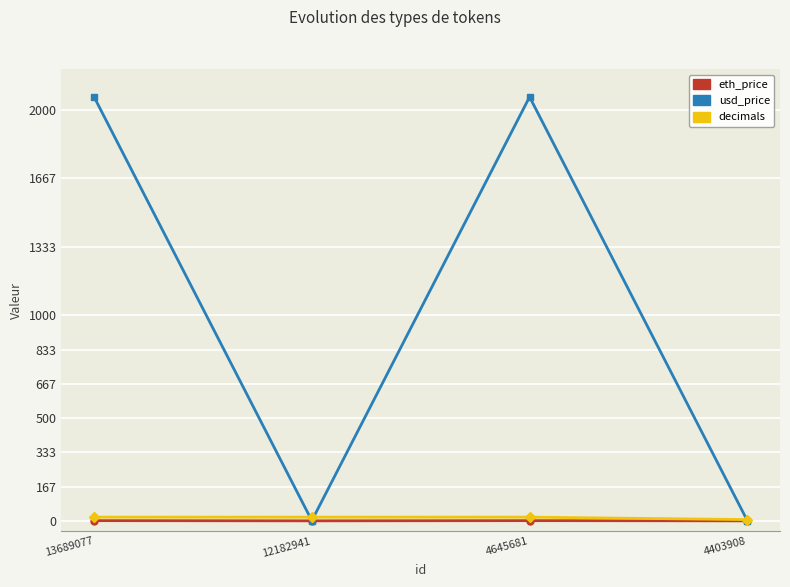

Between 13689077 and 4403908, which series saw the biggest shift?

usd_price